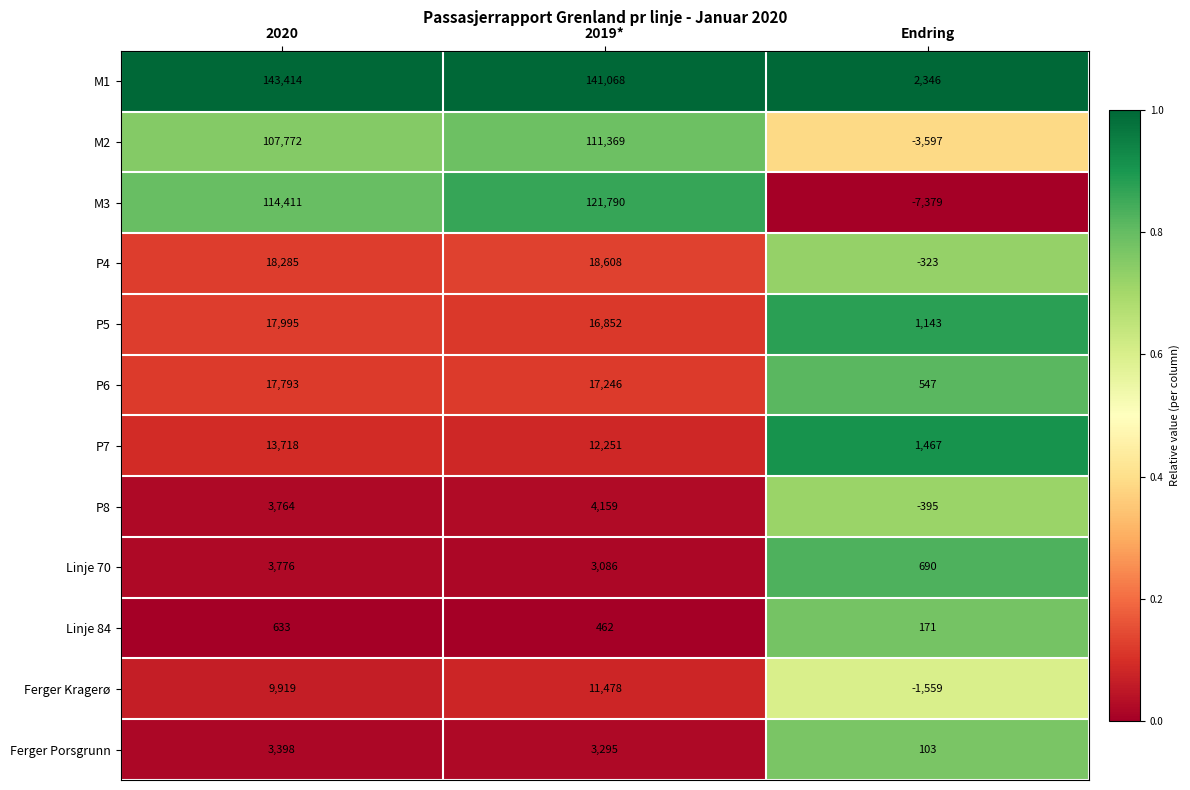

The value of Linje 70 at 2019* is 4325. True or false?

False